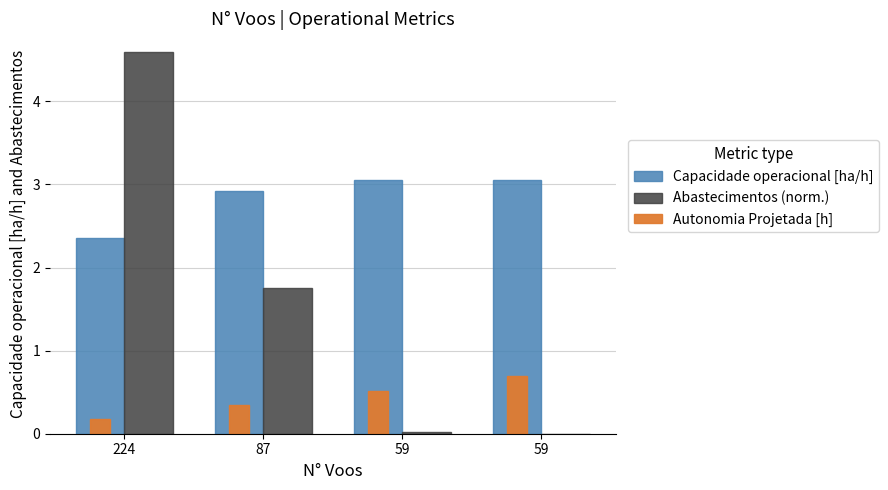

What is the total value across all series at 59?

3.6